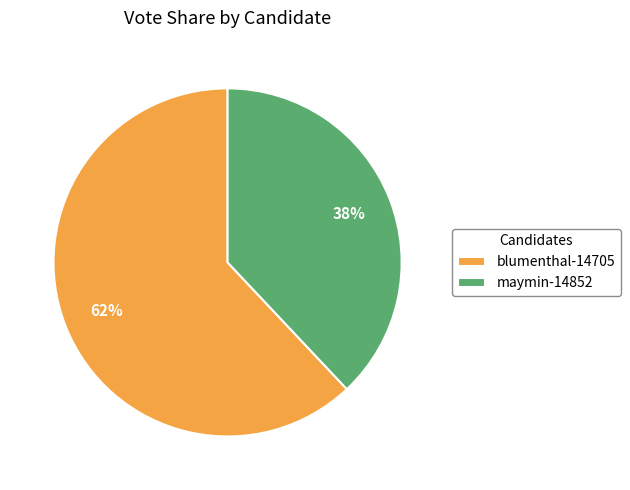

Approximately how many times larger is the value at maymin-14852 compared to blumenthal-14705?

0.6